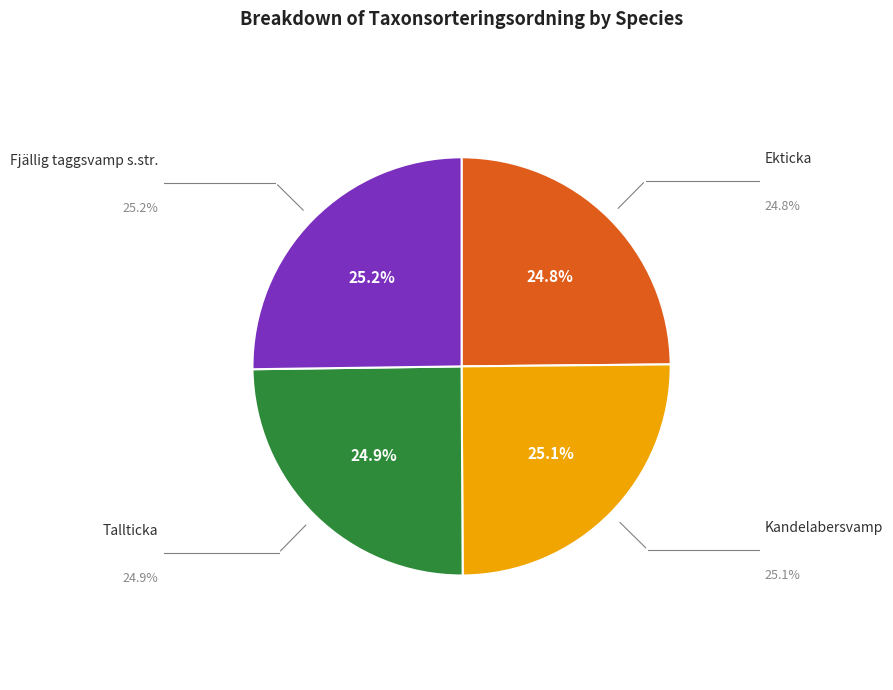

What is the ratio of the value at Ekticka to the value at Fjällig taggsvamp s.str.?

1.0